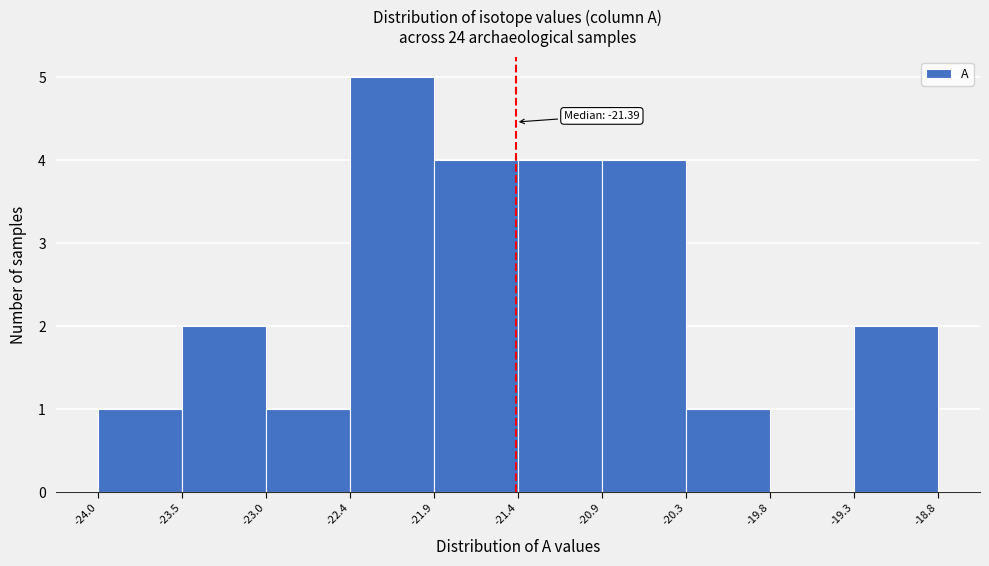

Over which range of the x-axis is the bar tallest?

-22.4 to -21.9